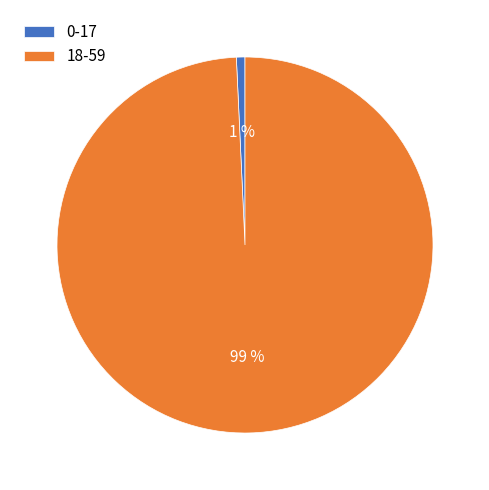

To the nearest percent, what is the combined percentage of 18-59 and 0-17?

100%